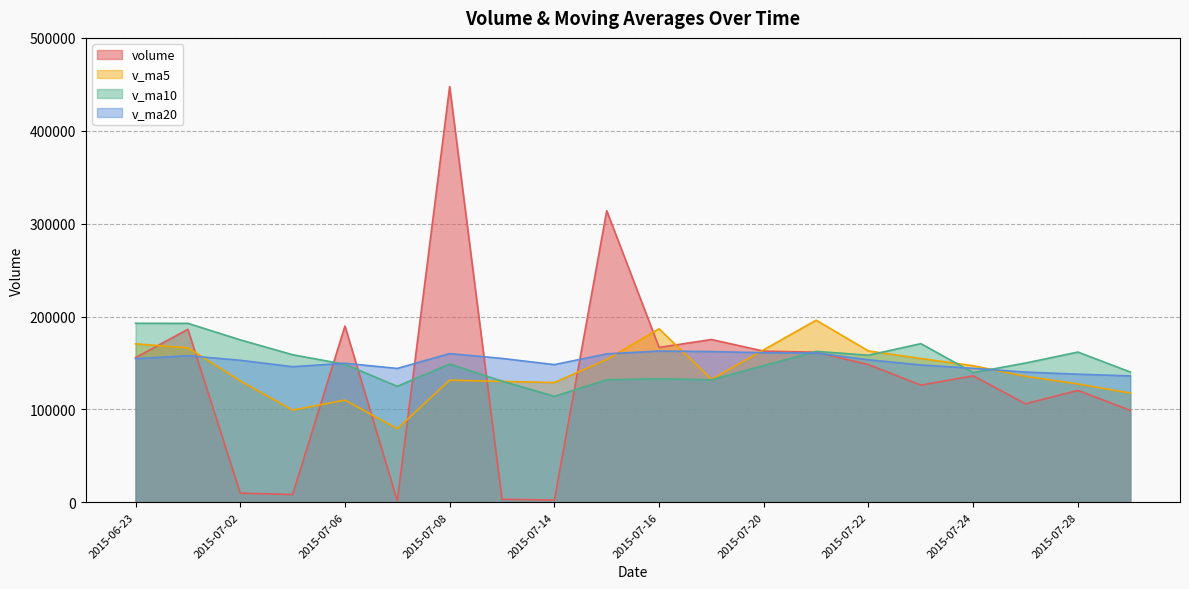

At which category is the sum across all series the highest?

2015-07-08